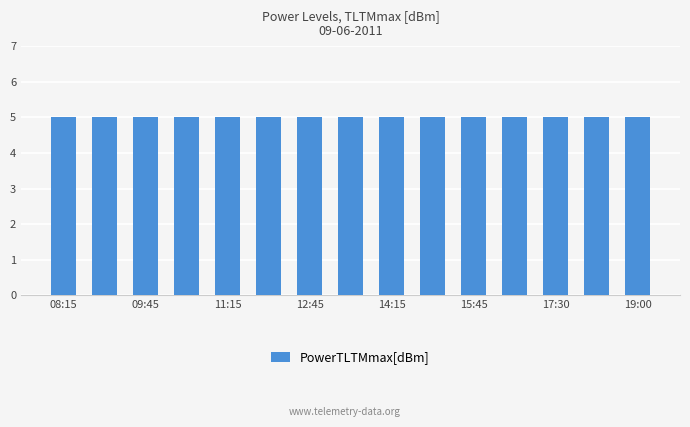

True or false: PowerTLTMmax[dBm] has a value of 5.0 at 16:45.

True